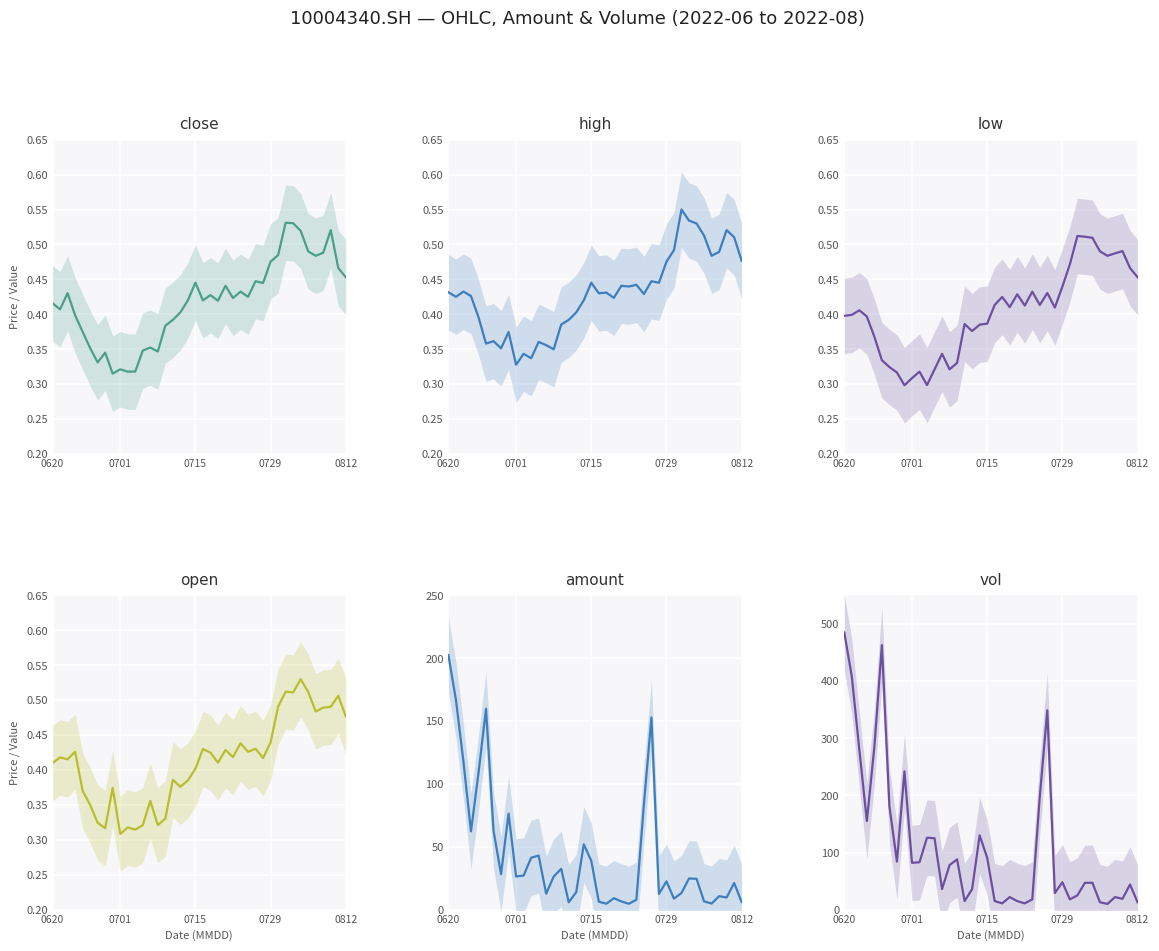

How many categories are shown in the chart?

40